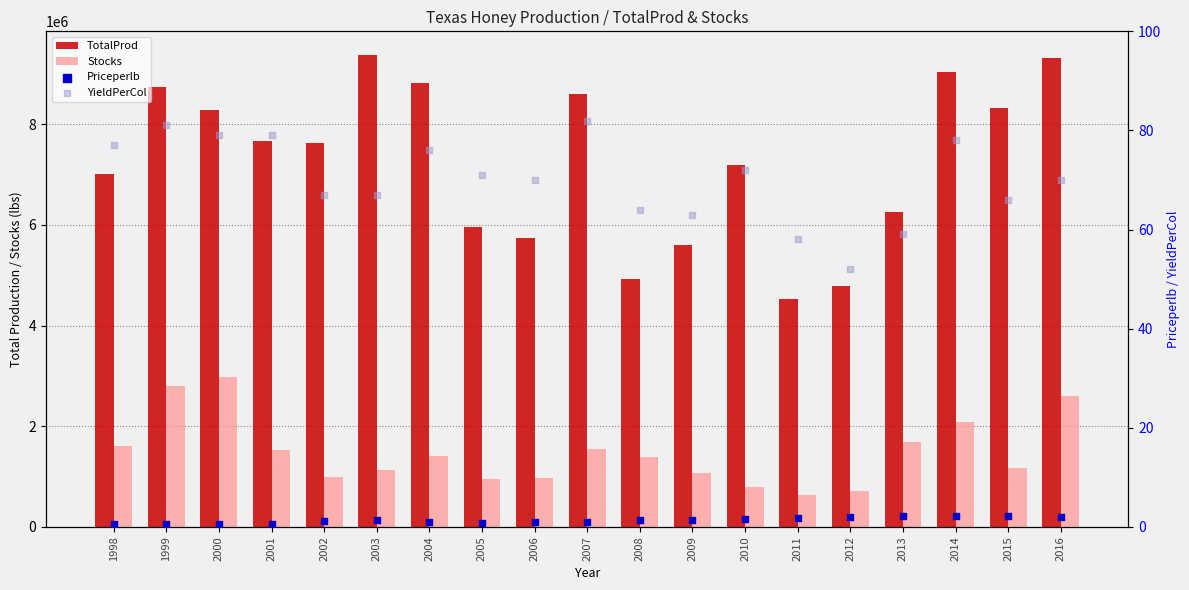

Which series has the widest spread of Y values?

TotalProd